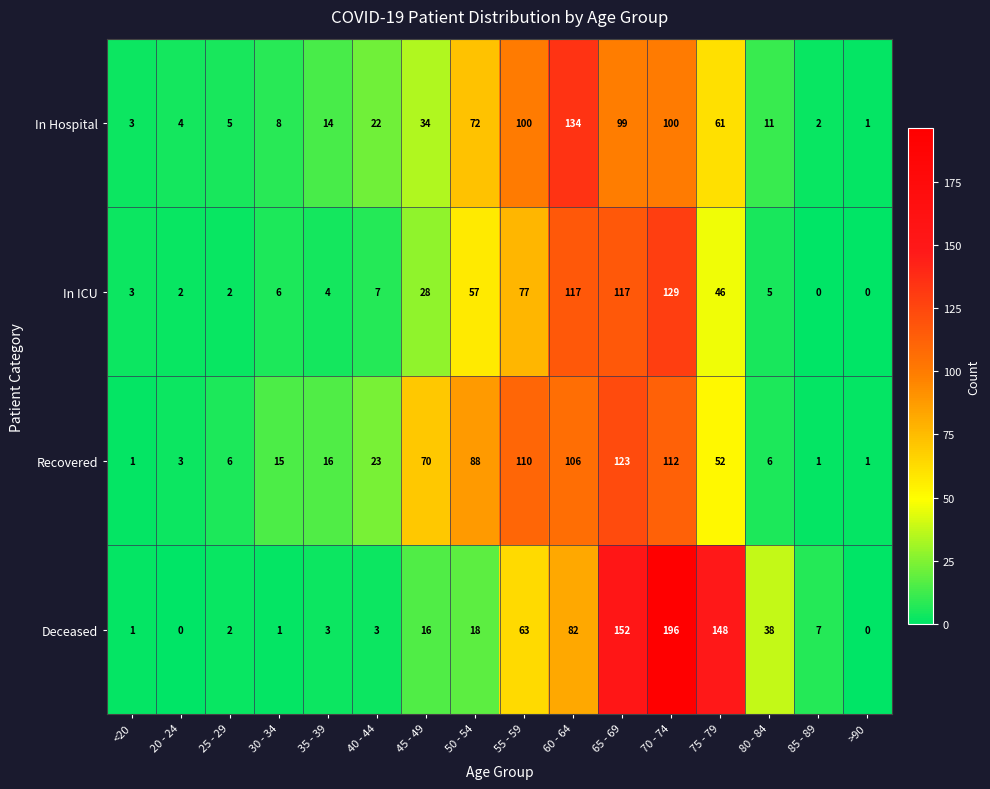

What is the sum of all Deceased values?

730